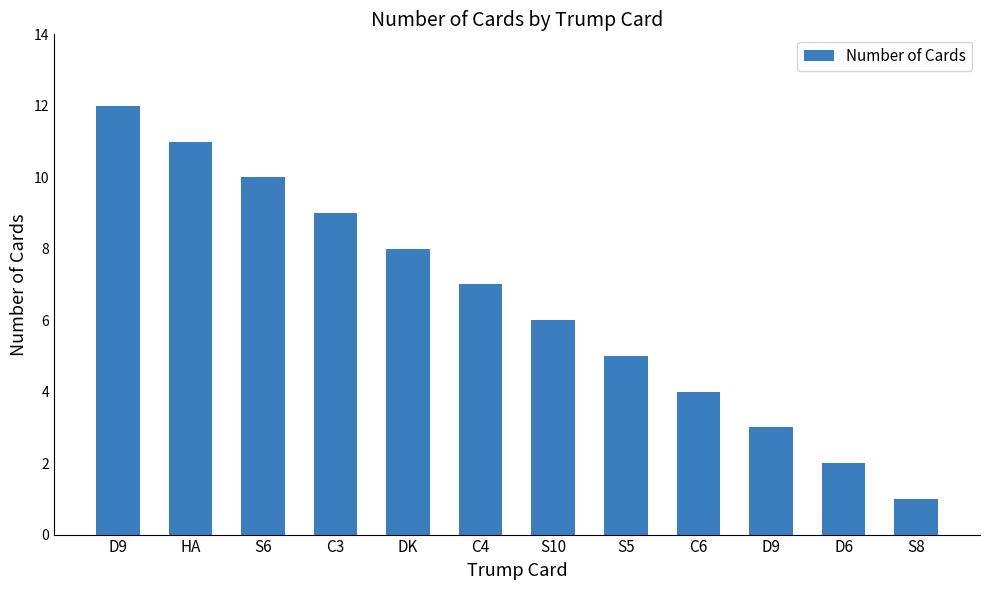

What is the average value?

6